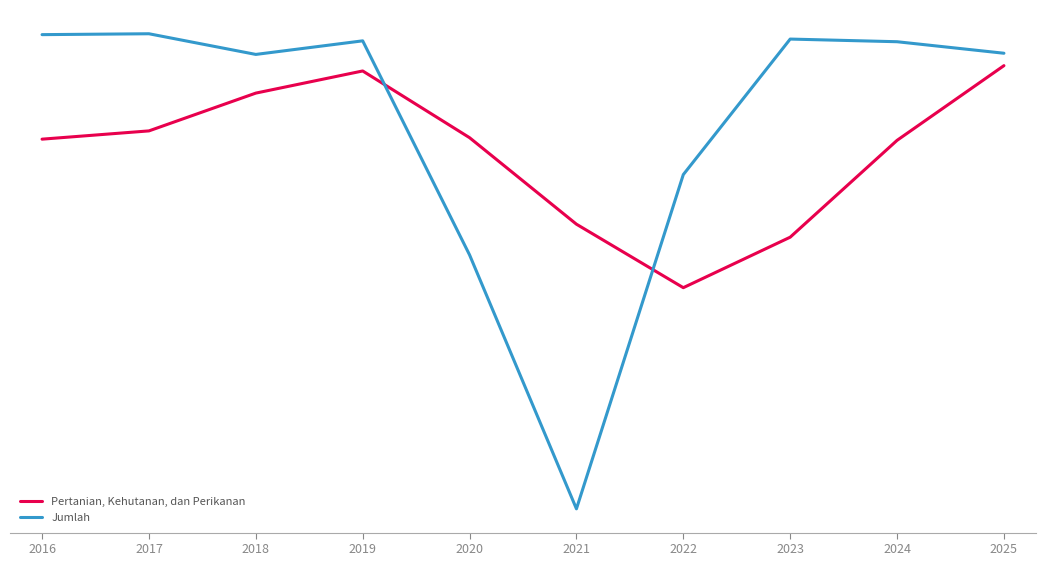

Is the value of Pertanian, Kehutanan, dan Perikanan at 2017 greater than the value of Jumlah at 2023?

No